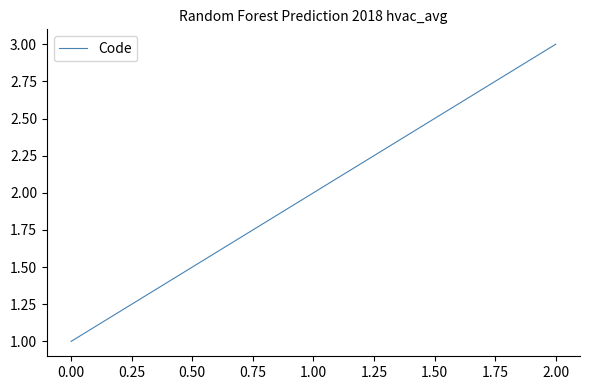

At which category does the chart reach its peak across all series?

2.00